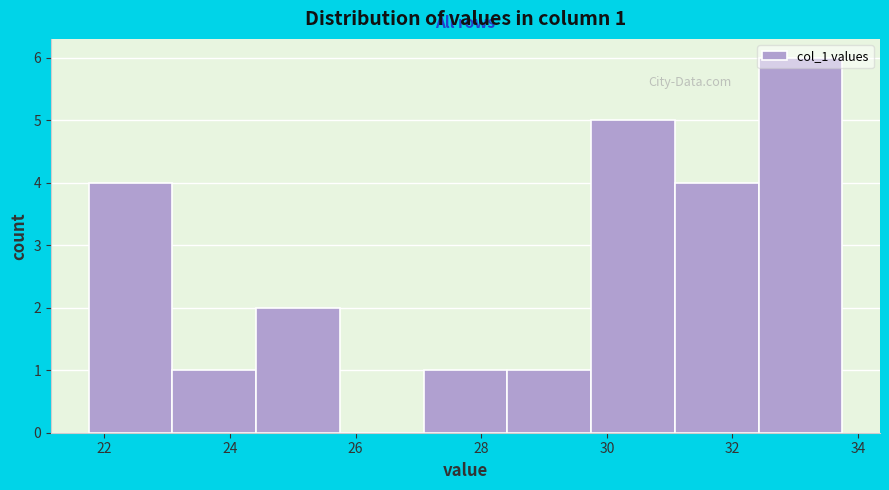

Over which range of the x-axis is the bar tallest?

32.4 to 33.8